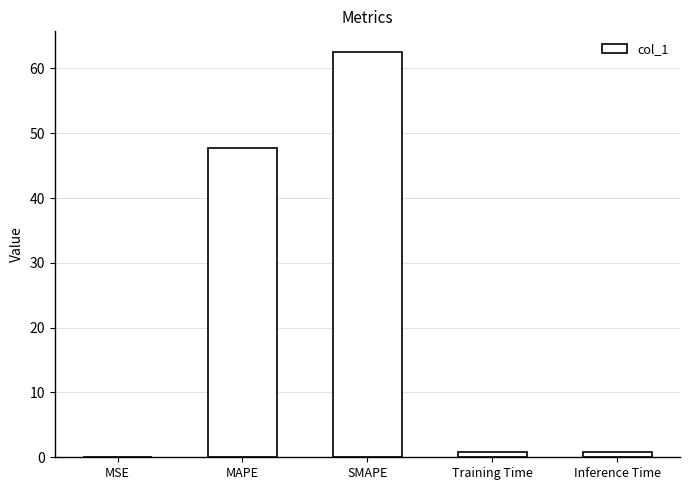

At which category does the chart reach its peak across all series?

SMAPE